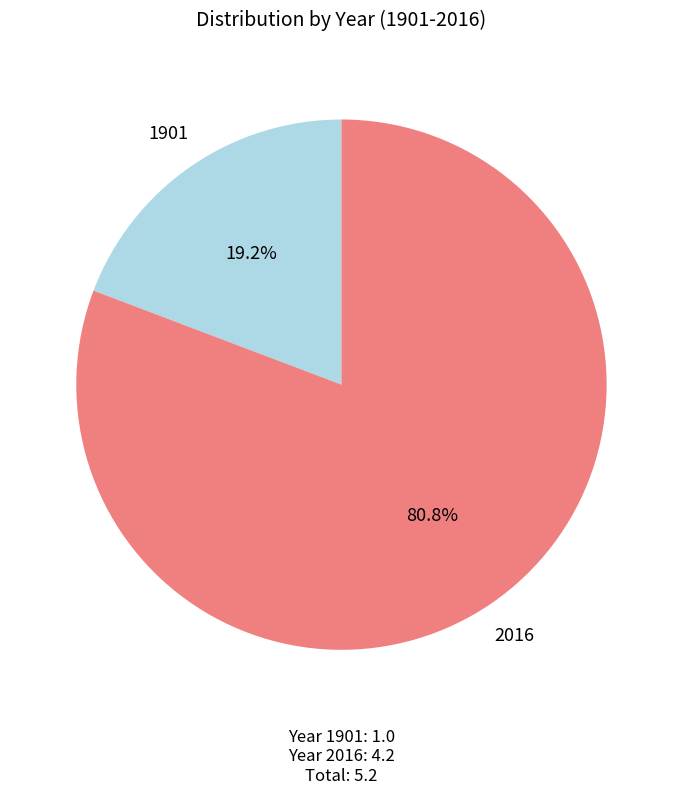

Count the number of slices in the pie.

2